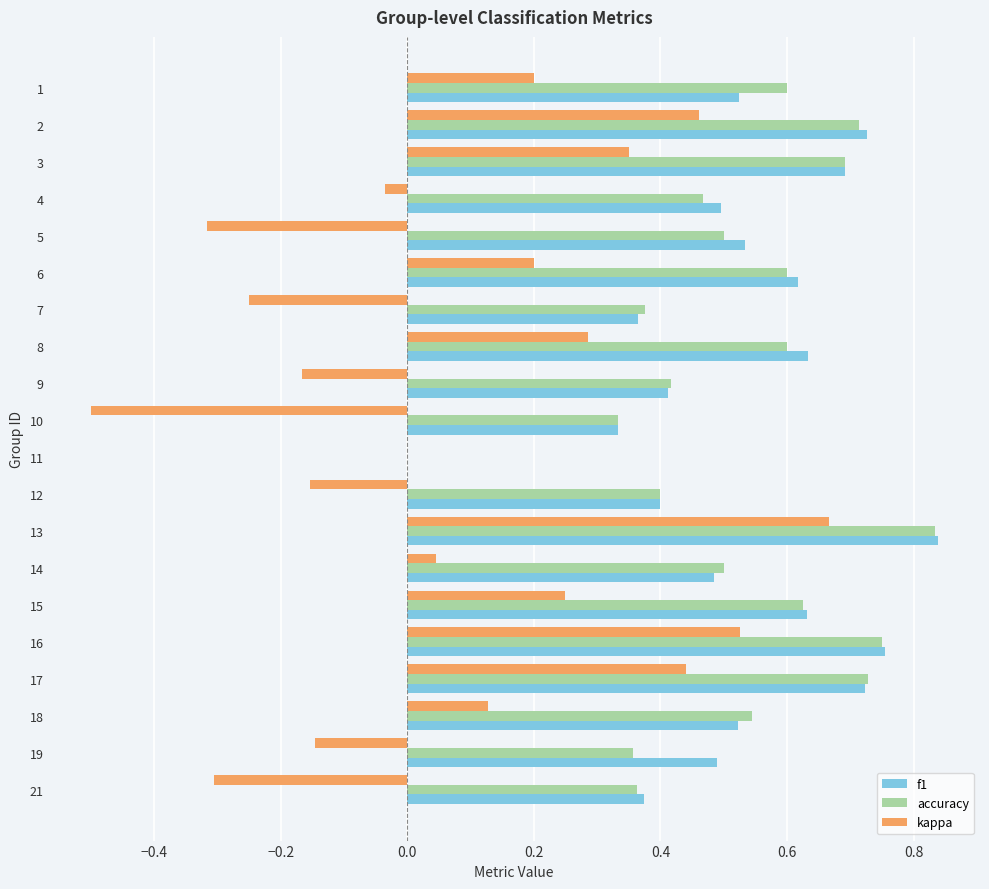

What are all the series names shown in the legend?

f1, accuracy, kappa